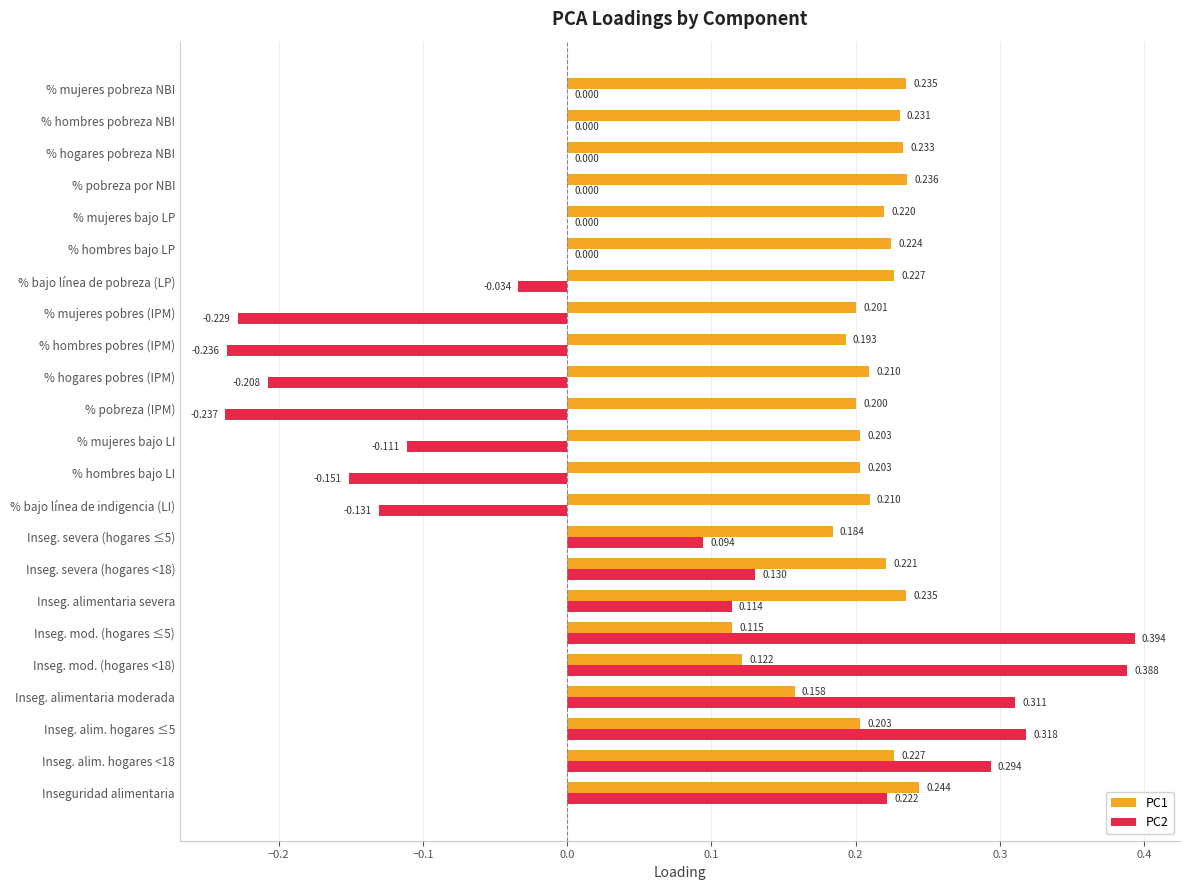

Is the value of PC1 at % pobreza por NBI greater than the value of PC2 at % mujeres pobres (IPM)?

Yes